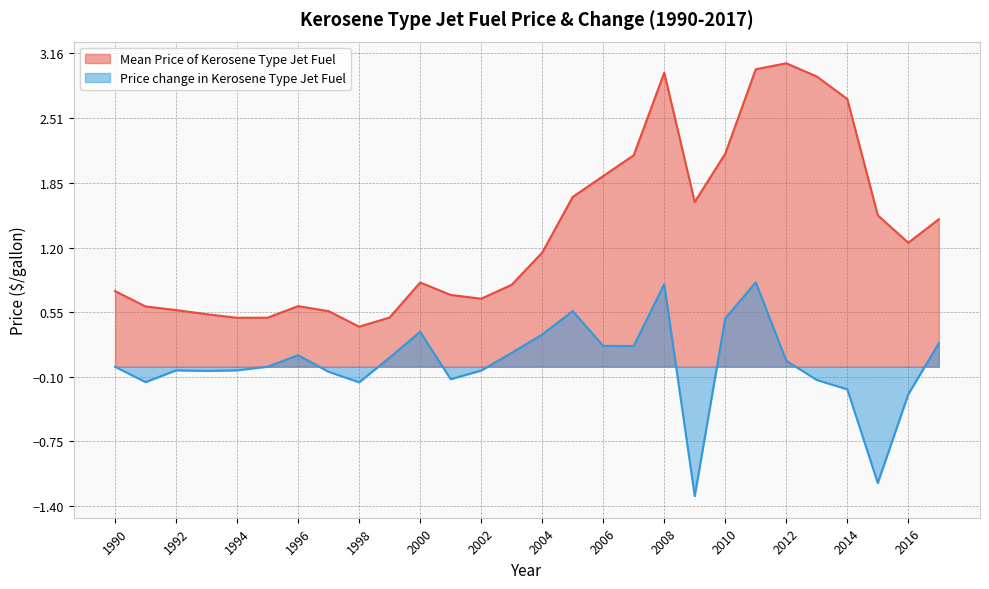

List the series in order of their peak value, highest first.

Mean Price of Kerosene Type Jet Fuel, Price change in Kerosene Type Jet Fuel